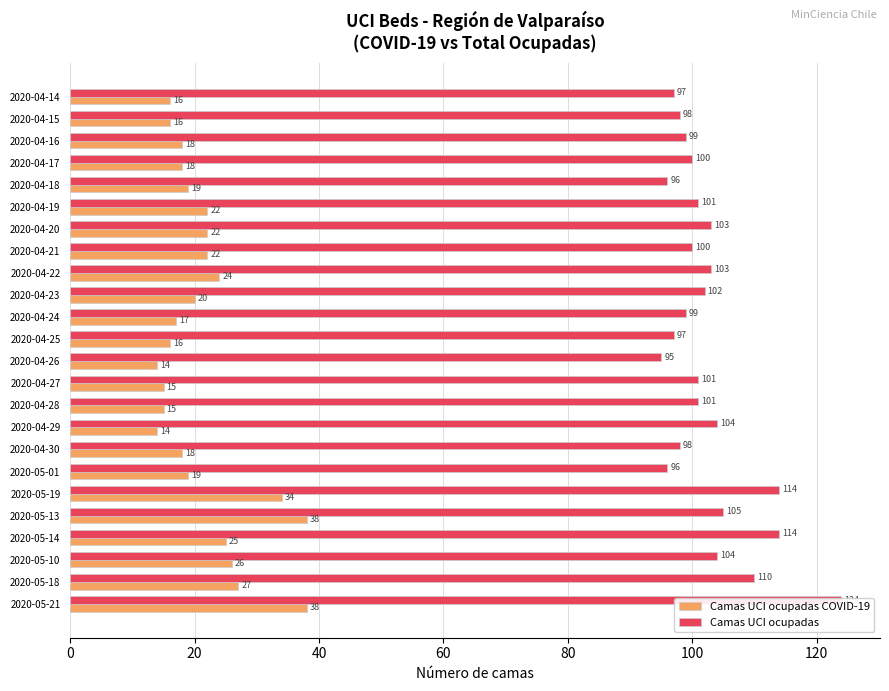

How many data points in Camas UCI ocupadas are above 101?

10